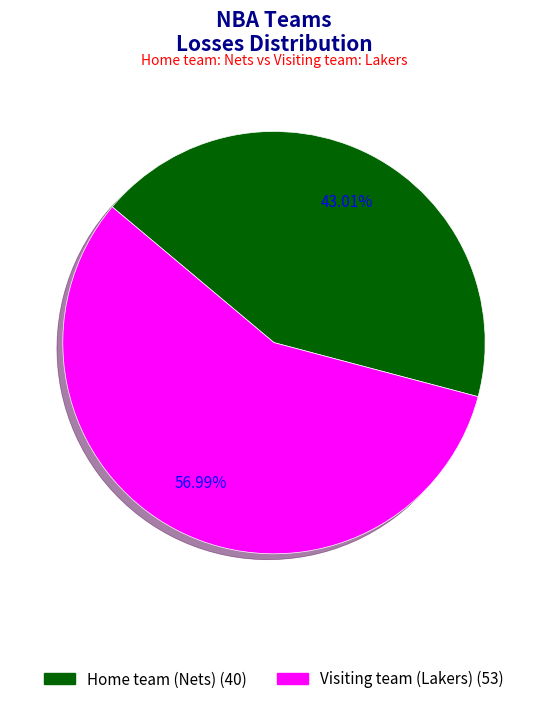

Which slice is the largest?

Visiting team (Lakers)